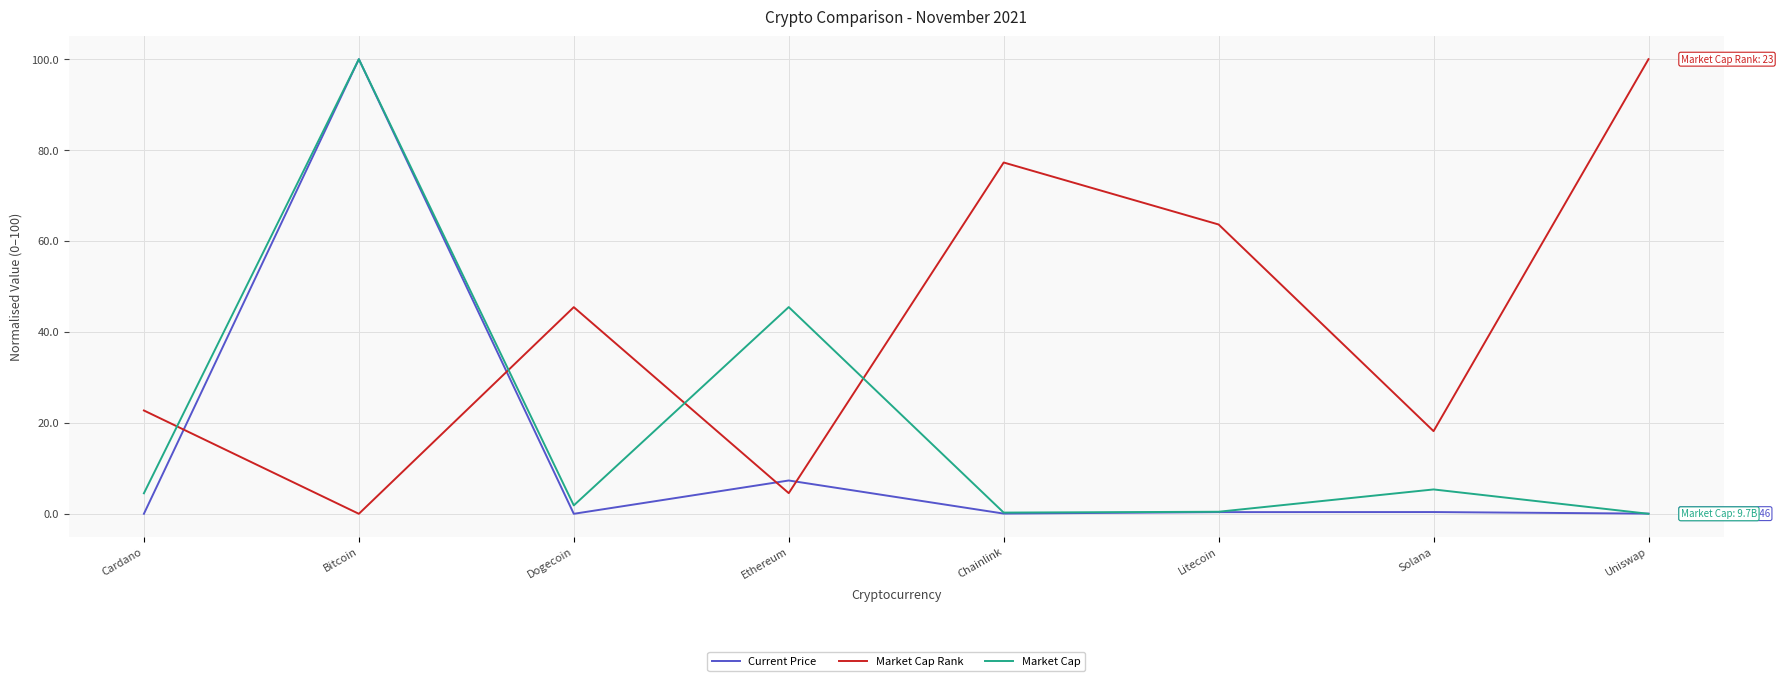

What is the difference between the second highest and minimum values in the Market Cap Rank series?

77.3